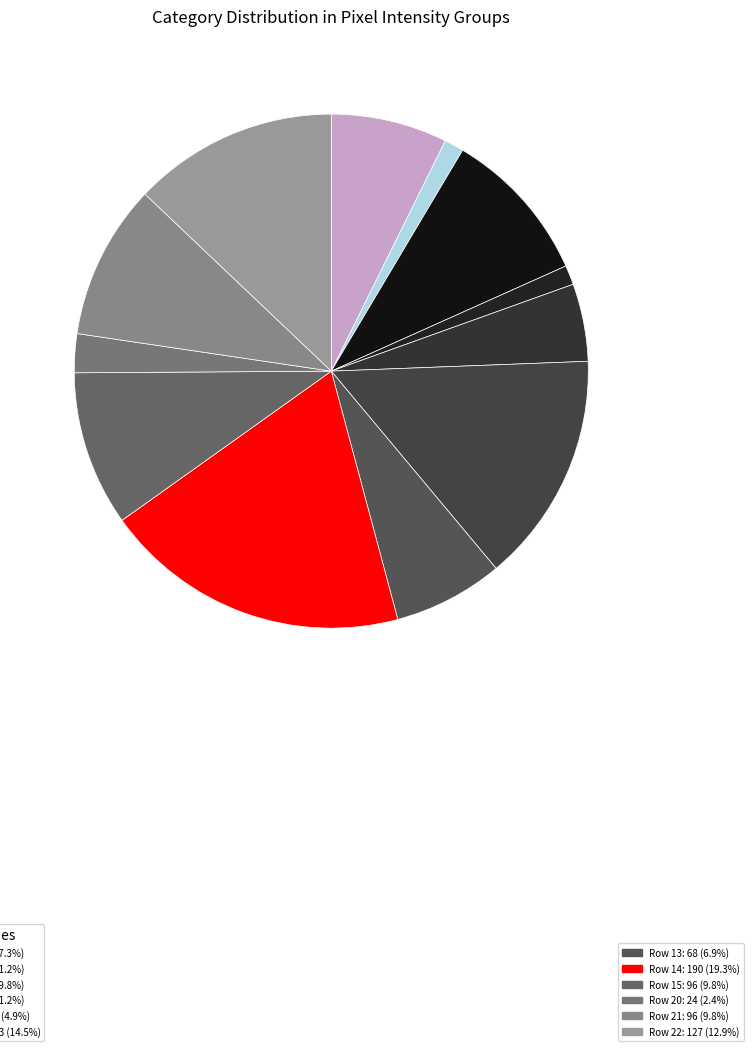

Is there a majority slice in this chart?

No